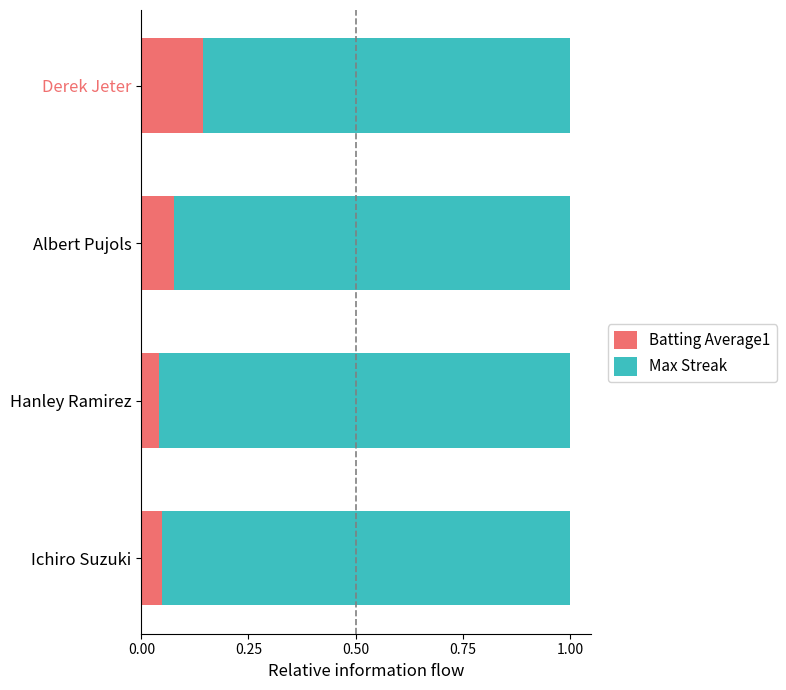

At which label does Batting Average1 reach its peak?

Derek Jeter